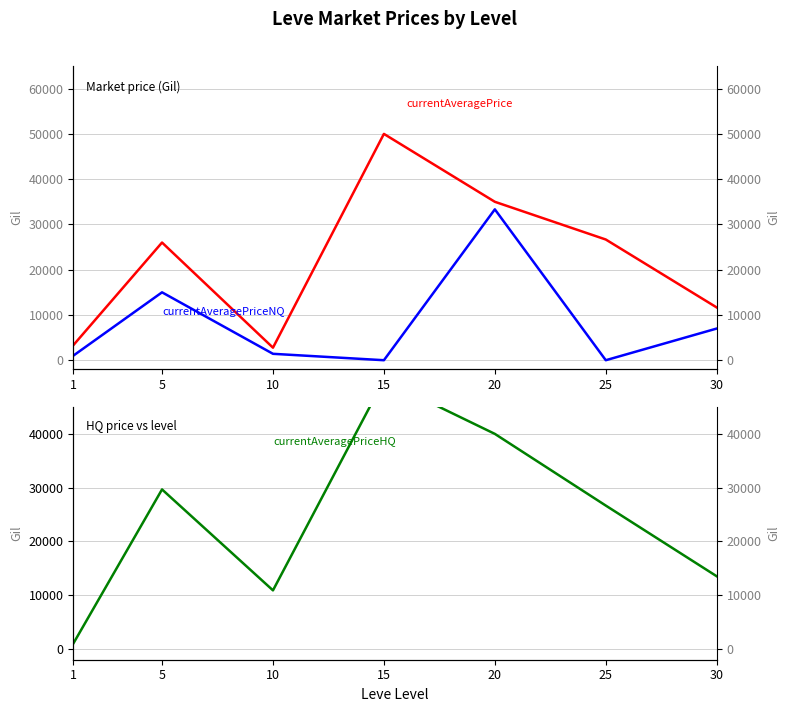

At 15, list the series in order from largest to smallest.

currentAveragePrice, currentAveragePriceHQ, currentAveragePriceNQ